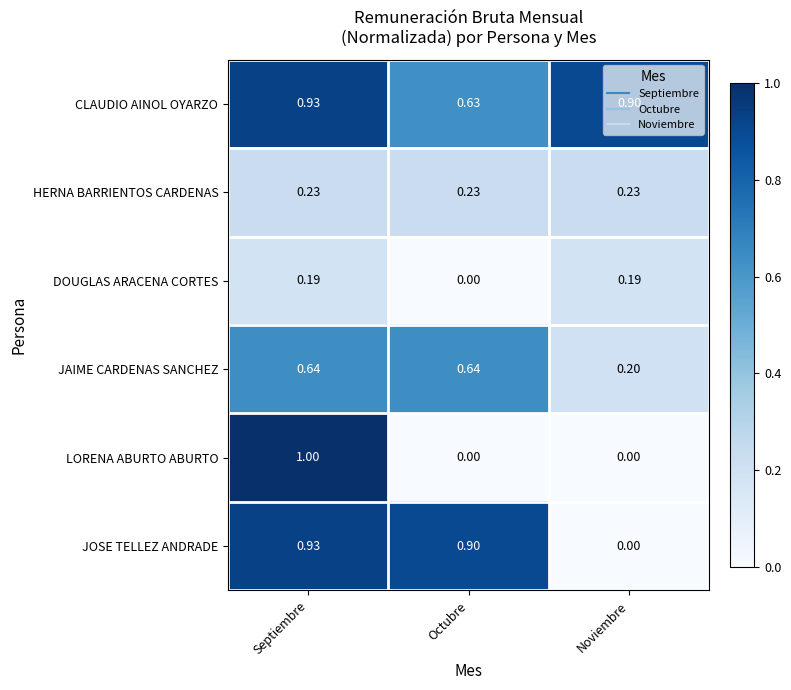

At which category does the chart reach its peak across all series?

Septiembre